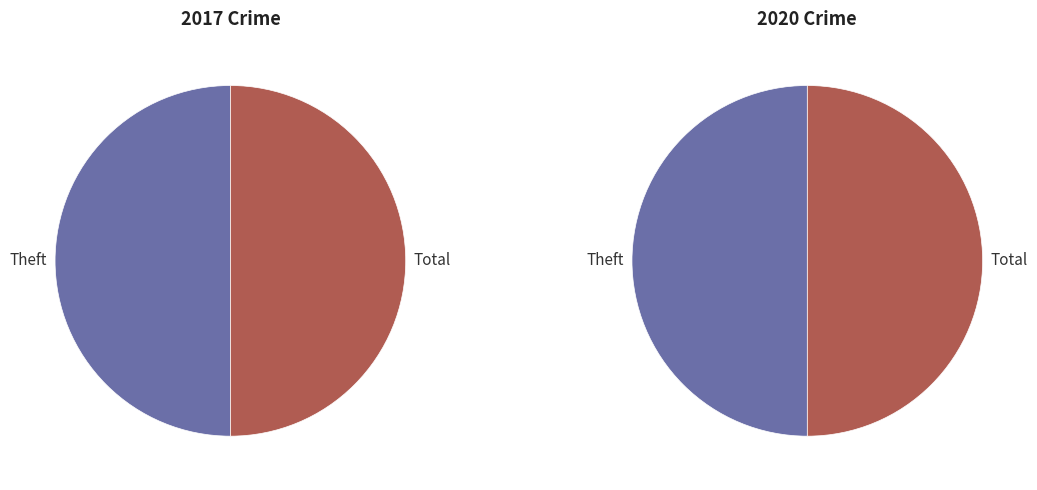

Is it true that Total is 41% of the pie?

False